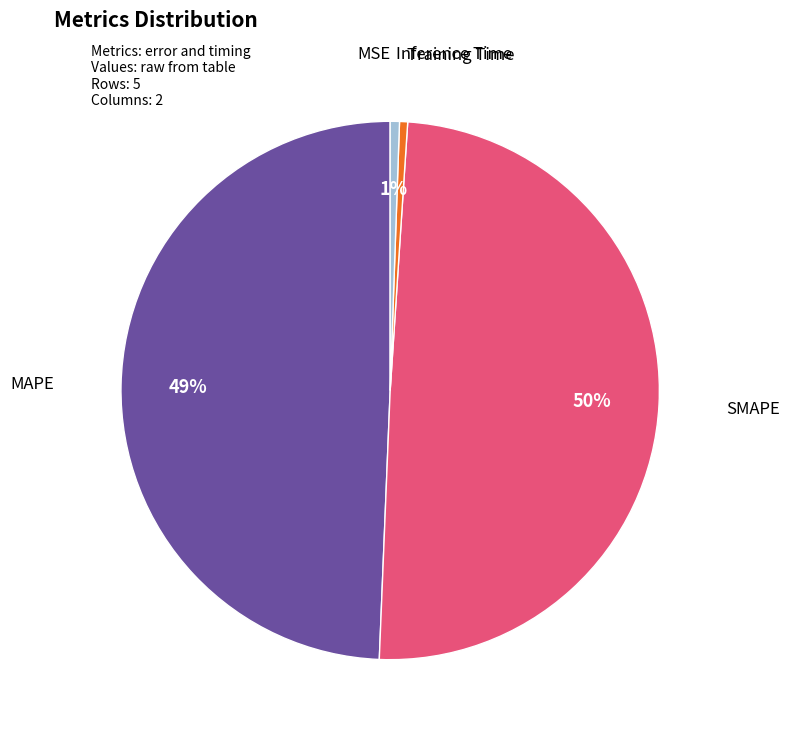

To the nearest percent, what is the average slice percentage?

20%